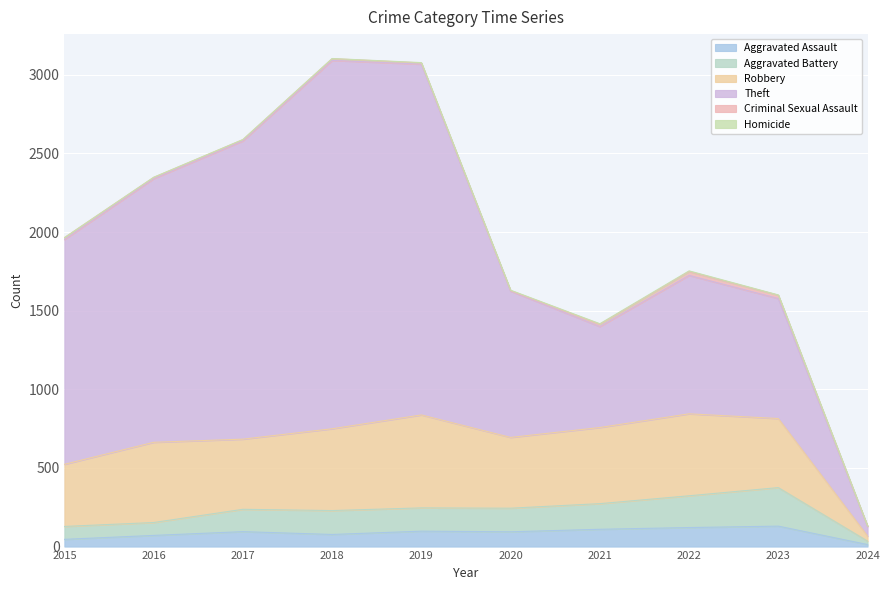

Count the number of data series in this chart.

6